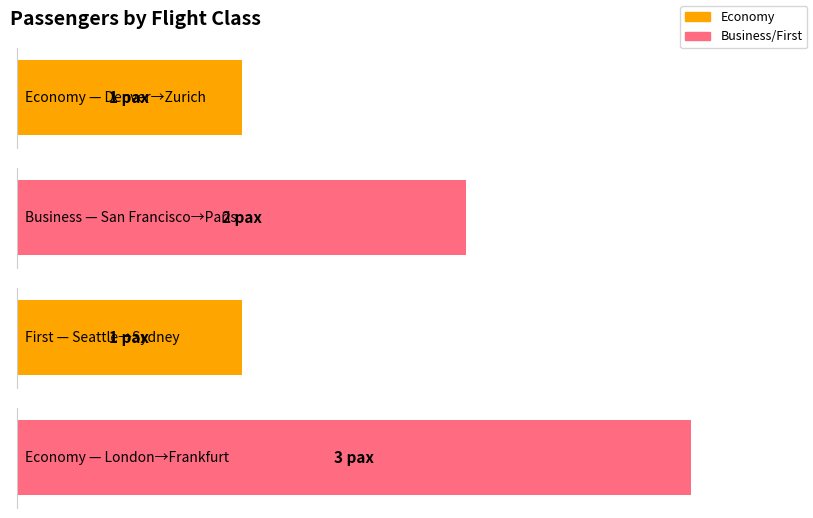

What is the maximum value shown in the chart?

3